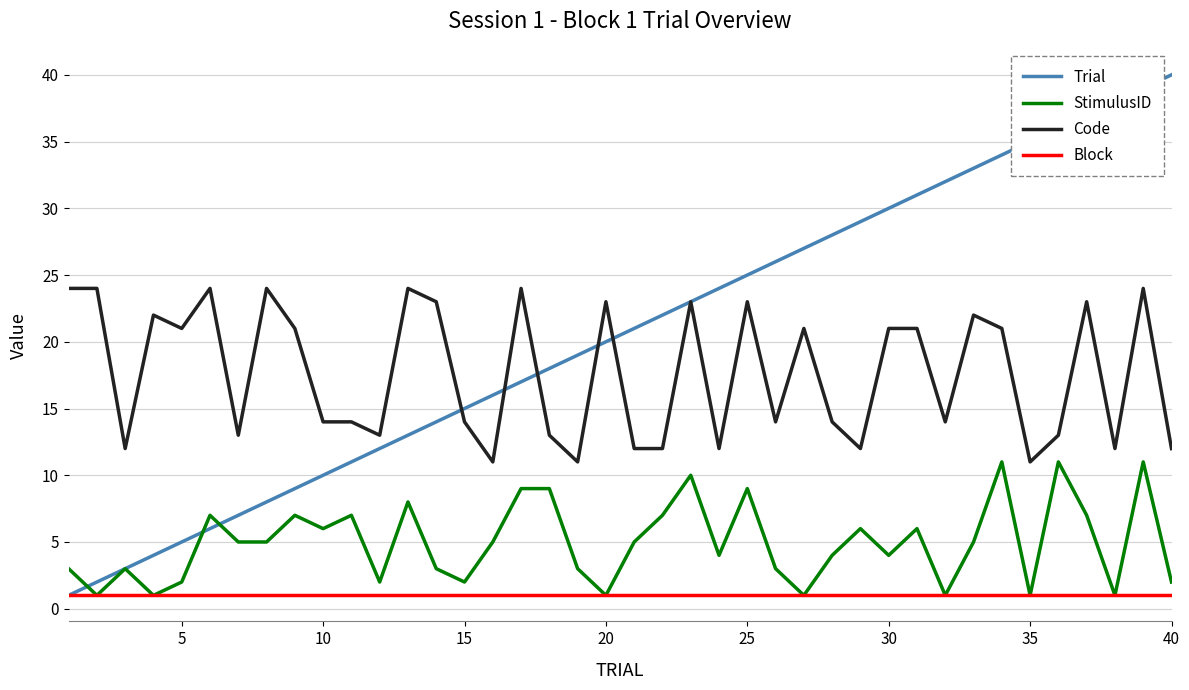

How many lines are shown in the chart?

4